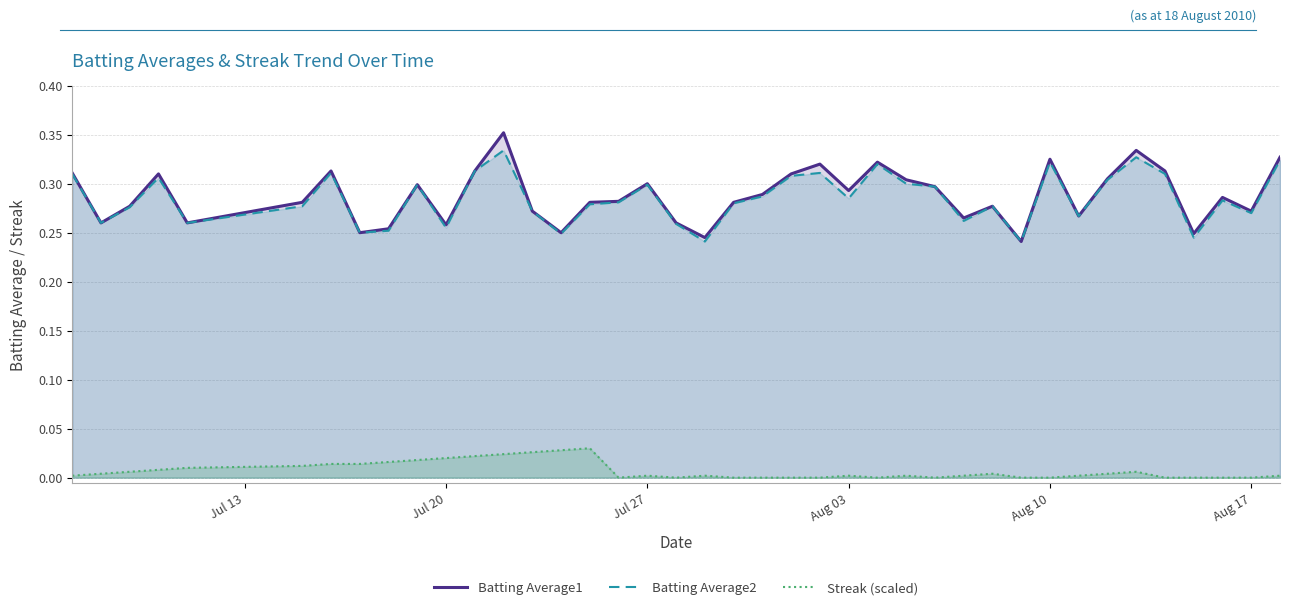

At which category does Batting Average1 reach its first local peak?

2010-07-10